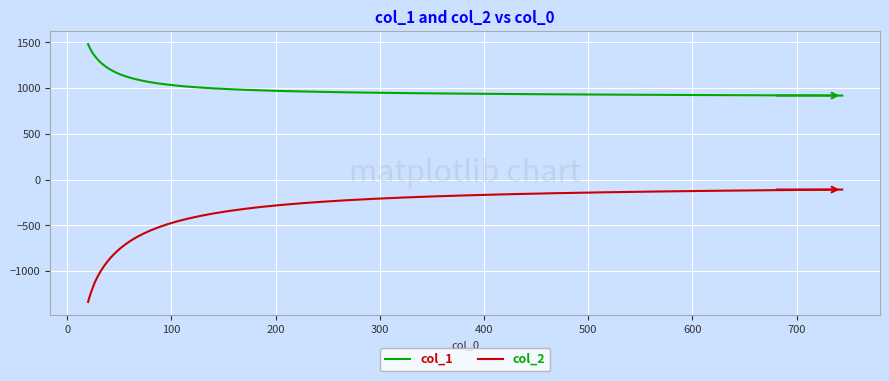

Which series has the largest total across all categories?

col_1